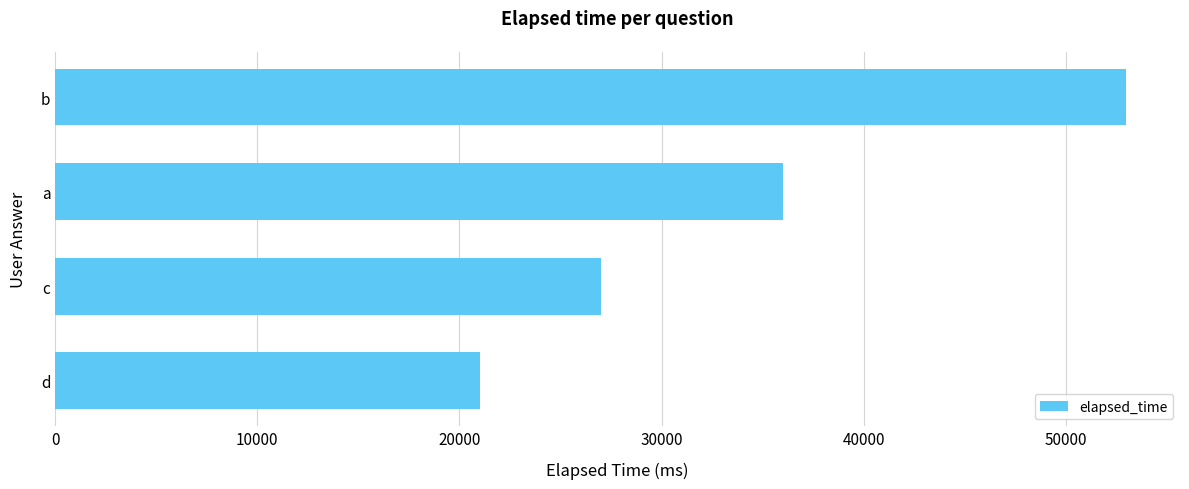

Reading top to bottom, extract all data points from this chart.

53000	36000	27000	21000